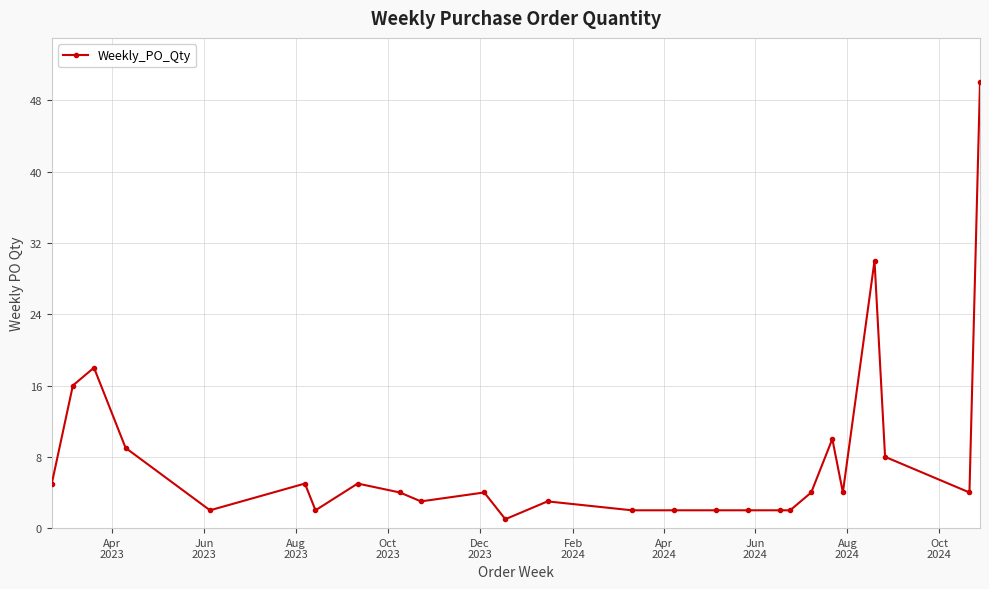

What is the greatest value displayed?

50